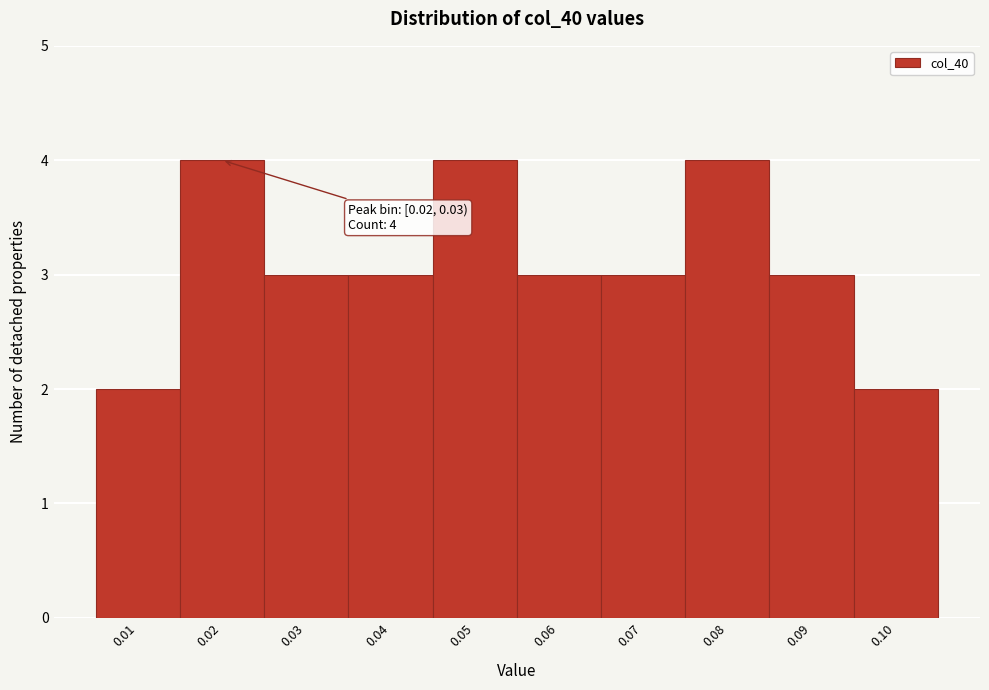

Reading left to right, extract all data points from this chart.

2	4	3	3	4	3	3	4	3	2